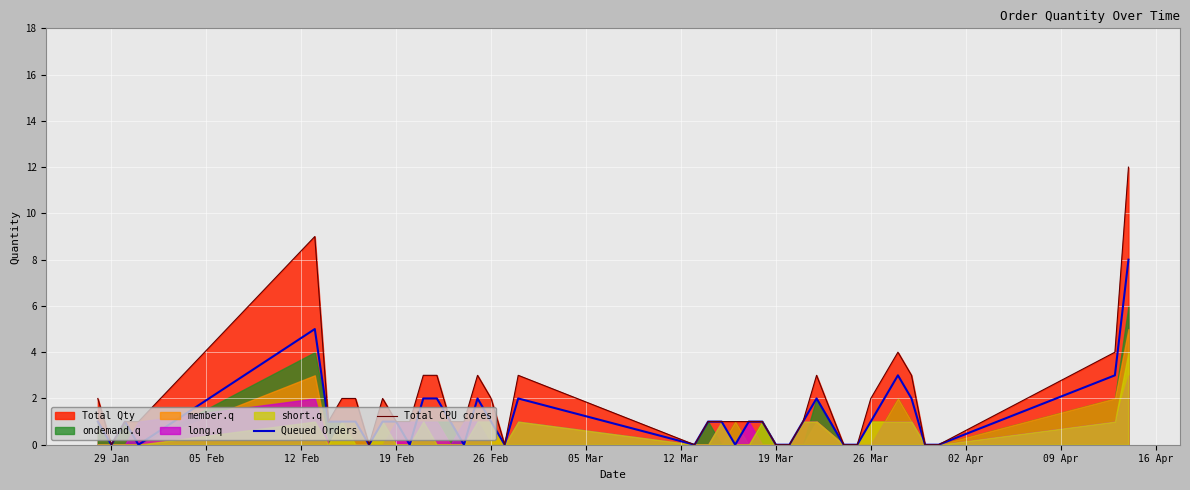

The value of Total CPU cores at 19 Mar is 8. True or false?

False